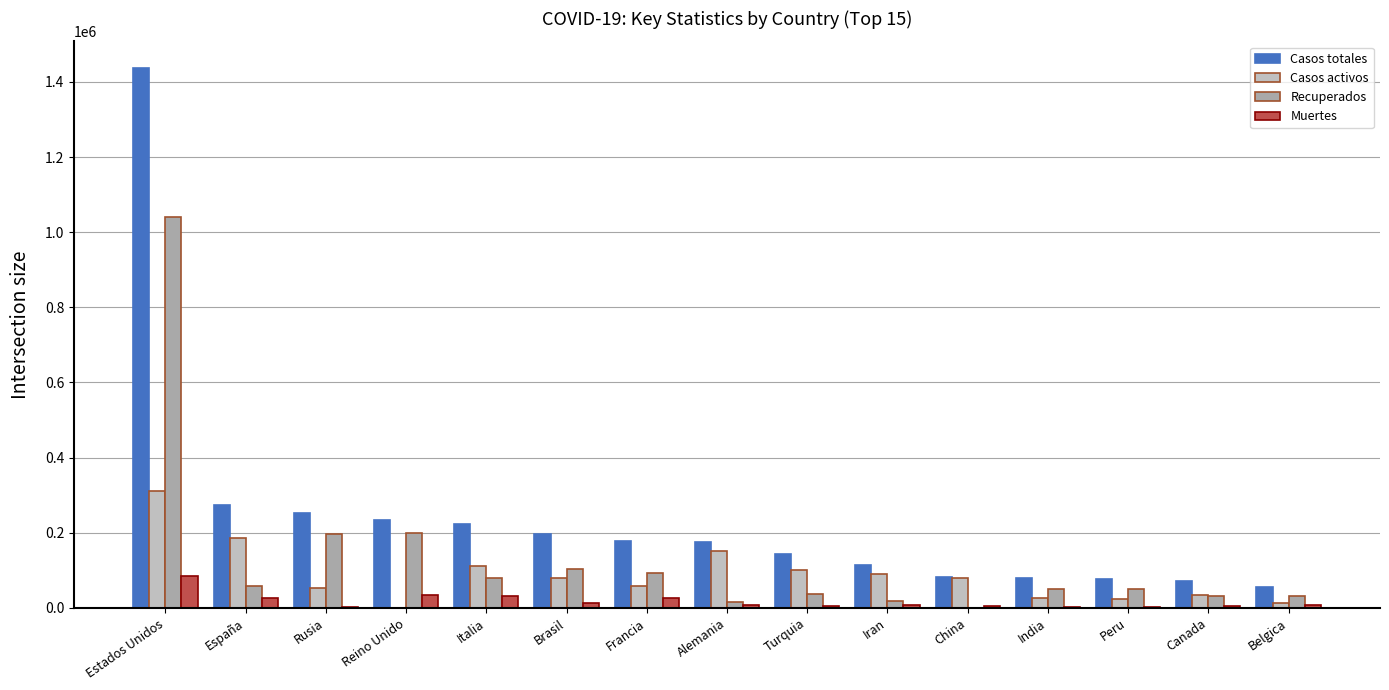

How many data points does each series have?

15